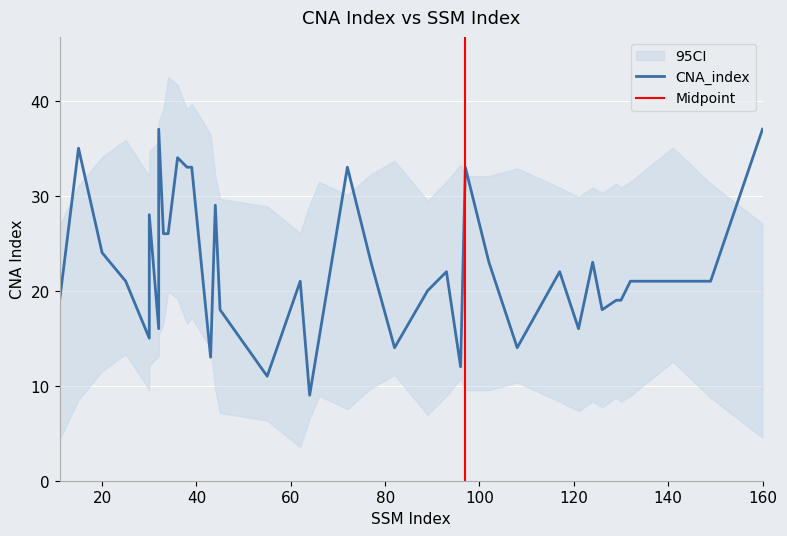

How many categories are shown in the chart?

39